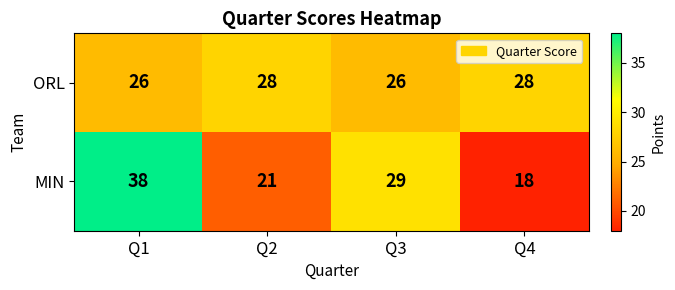

At which category is the sum across all series the highest?

Q1